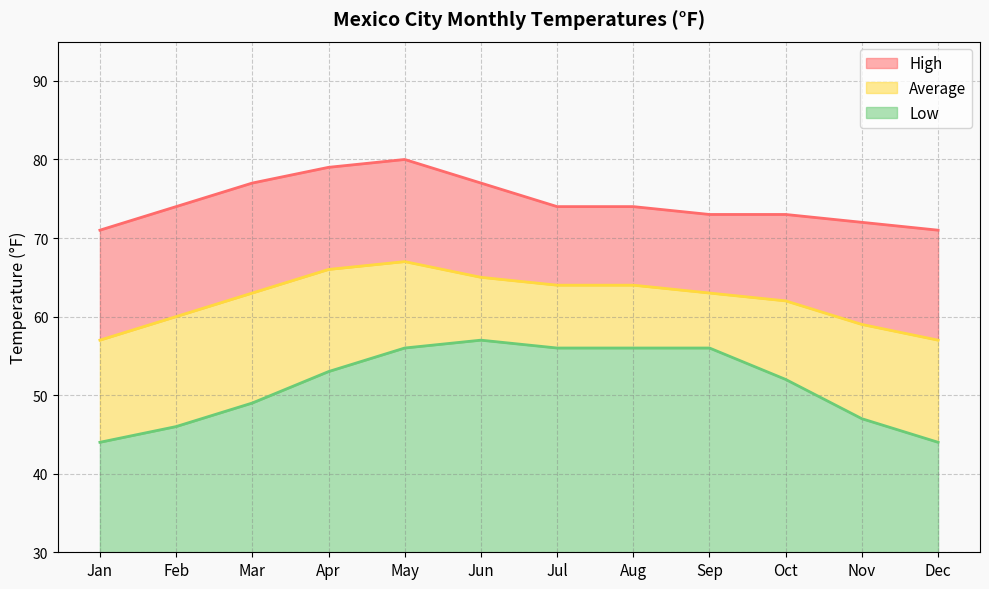

How many lines are shown in the chart?

3